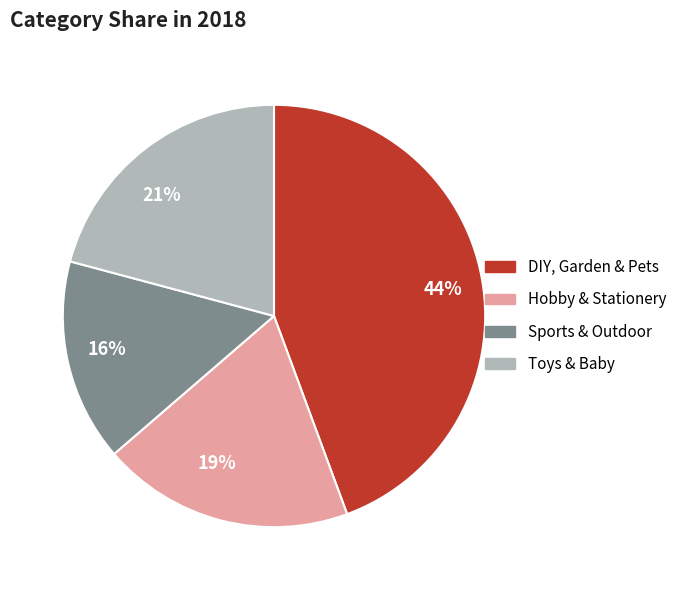

To the nearest percent, what percentage of the pie is DIY, Garden & Pets?

44%